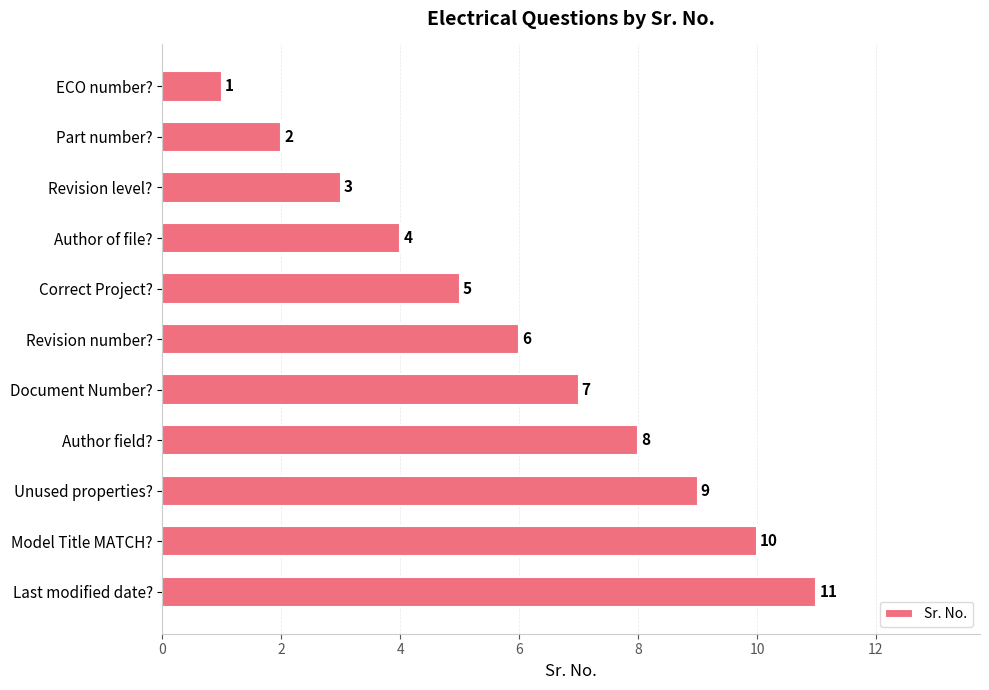

At which category does the chart reach its minimum across all series?

ECO number?